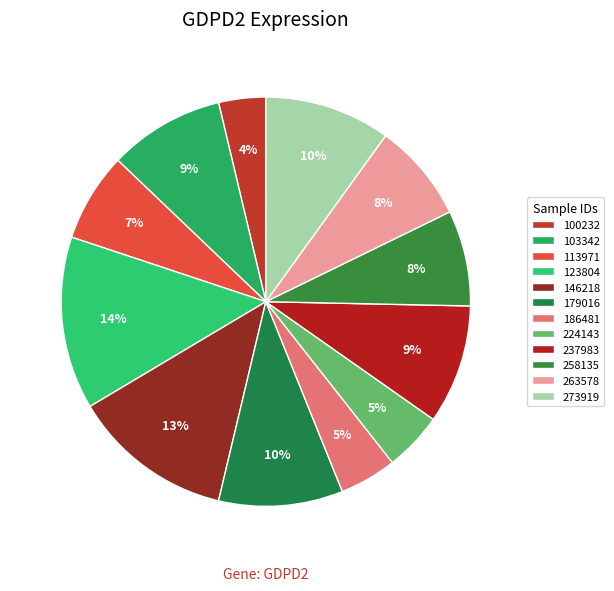

What percentage is the 123804 slice, to the nearest percent?

14%